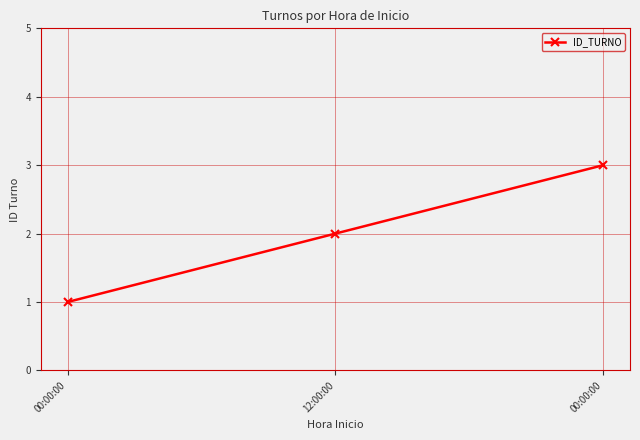

What is the label of the 3rd point from the right?

00:00:00